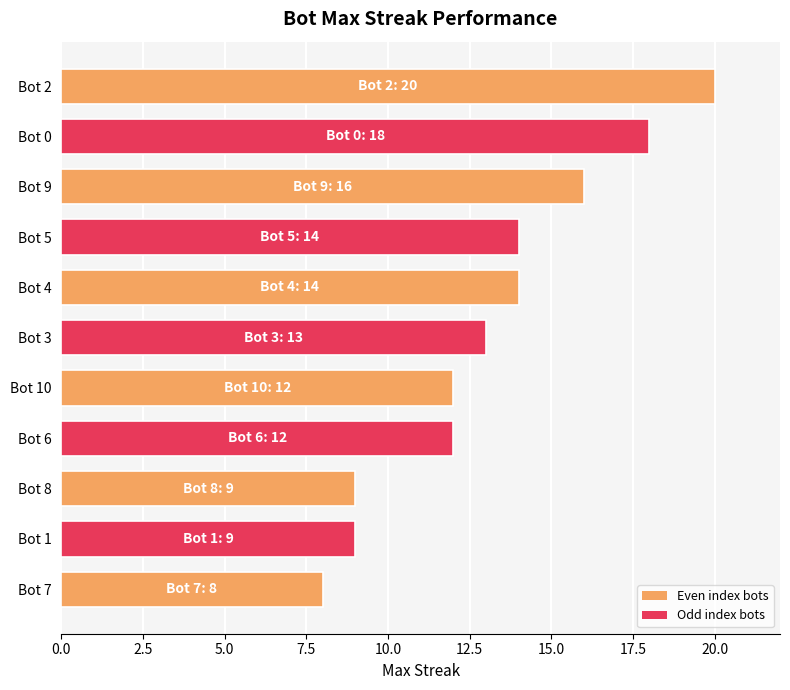

Reading bottom to top, what are all the values shown in this chart?

8	9	9	12	12	13	14	14	16	18	20